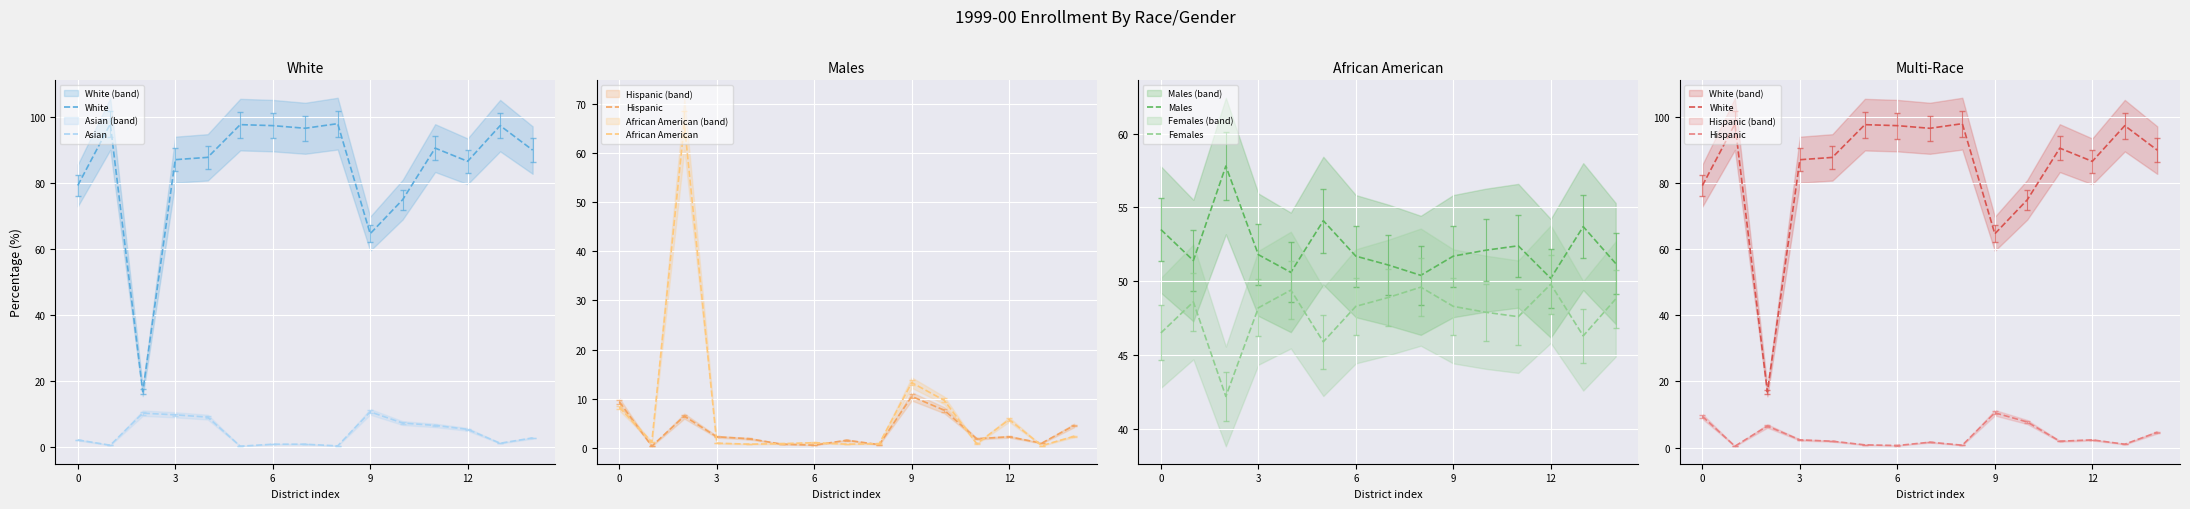

What is the approximate value of Females at 6?

48.3